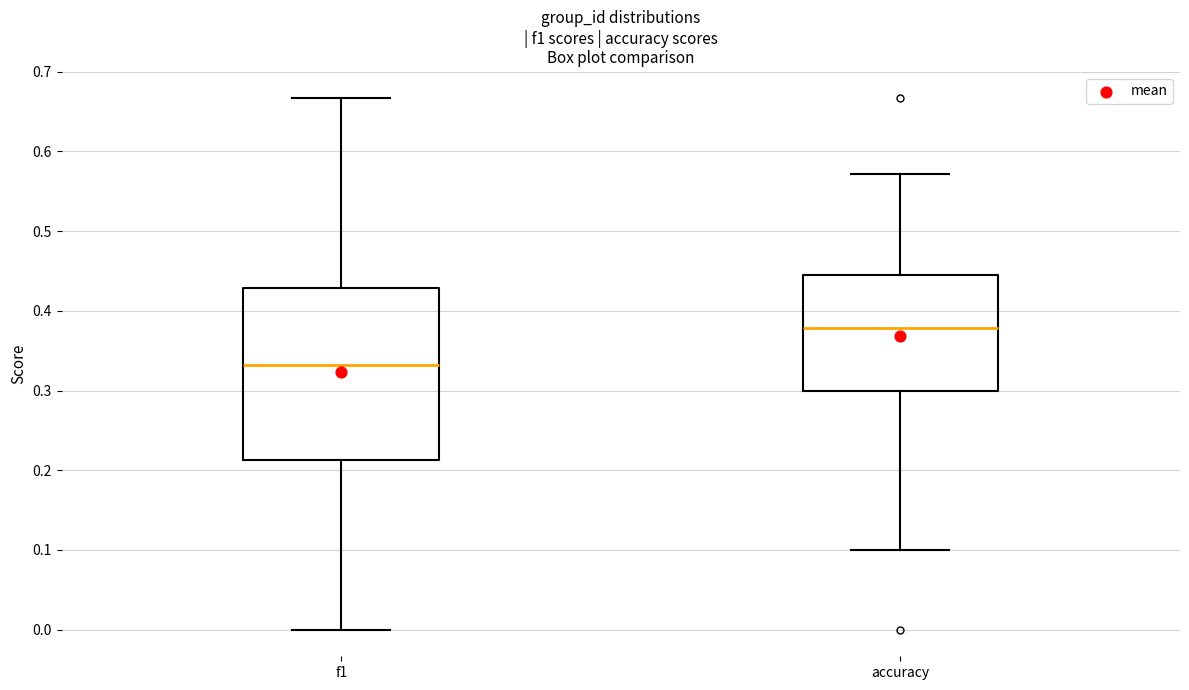

Where is the lower edge of the box for accuracy on the y-axis? The values are not printed on the chart, so give them approximately, as read against the axis.

0.30